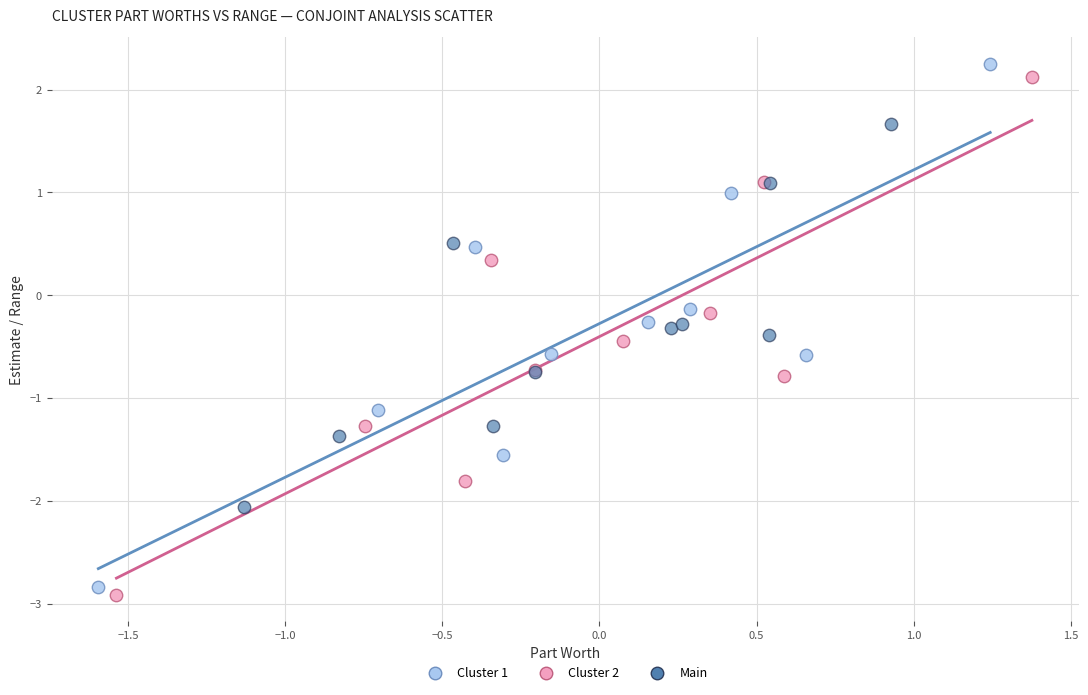

Which series reaches the maximum Y coordinate?

Cluster 1